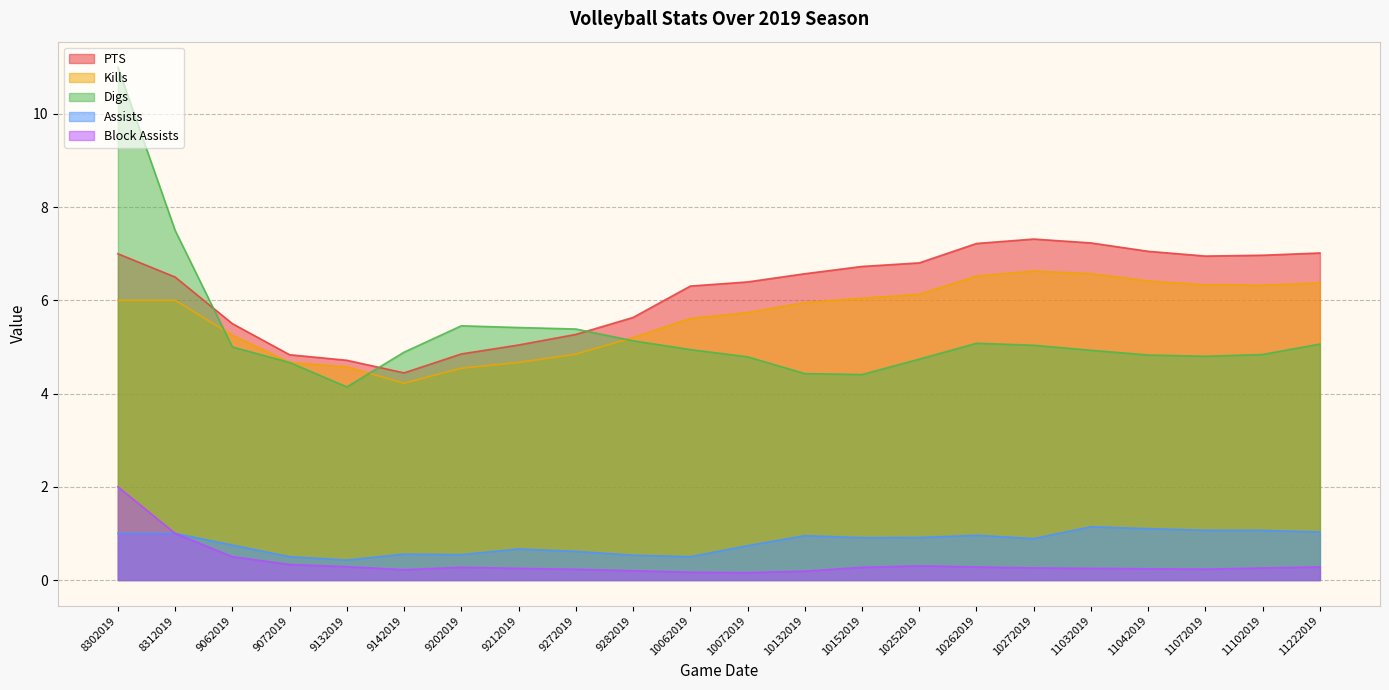

Which label corresponds to the smallest value in the chart?

10072019